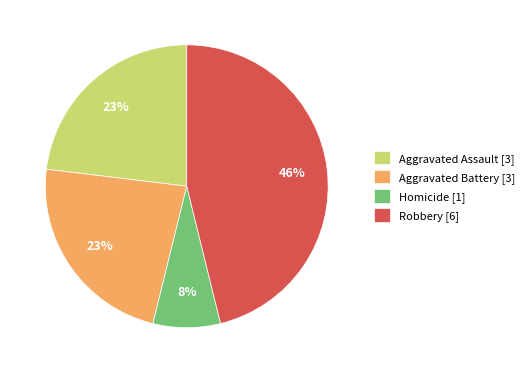

To the nearest percent, what percentage of the pie is Homicide [1]?

8%